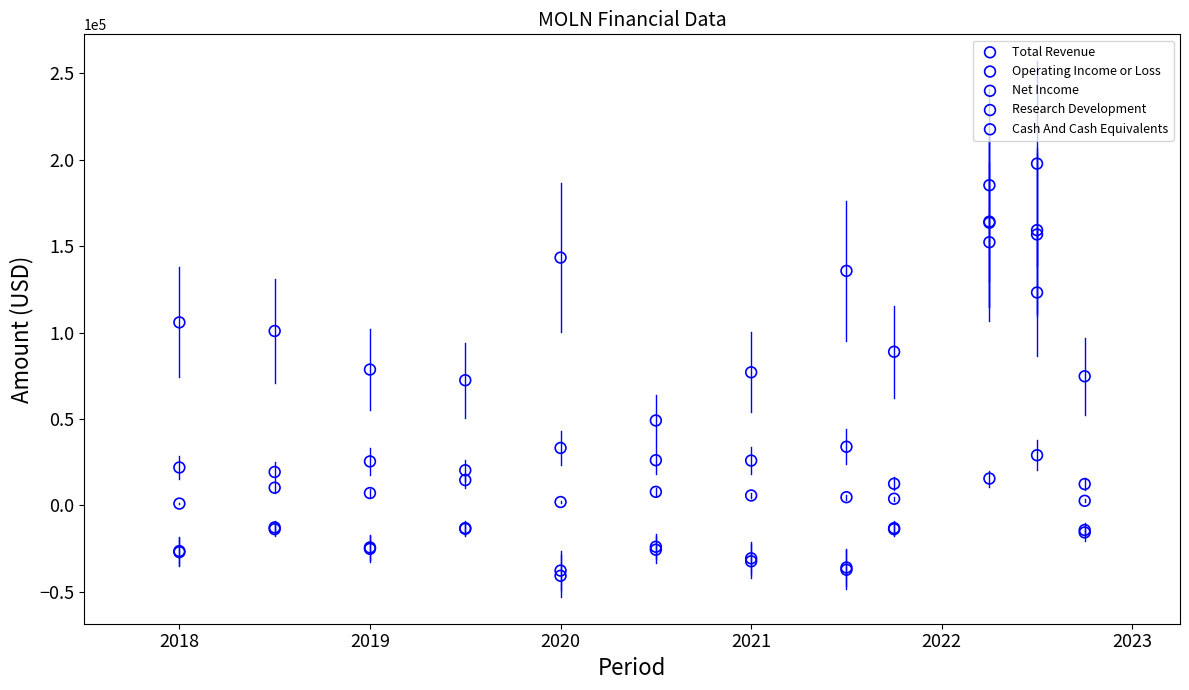

Which series has the largest Y range (max minus min)?

Net Income